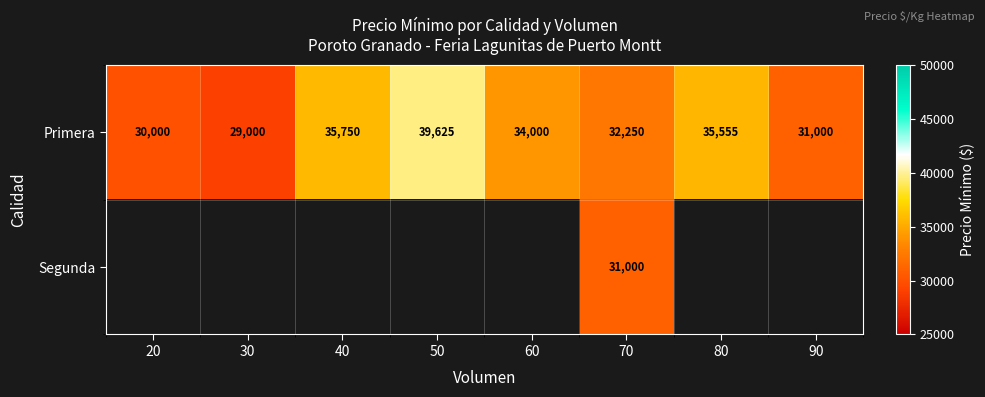

True or false: Primera has a value of 8516 at 20.

False